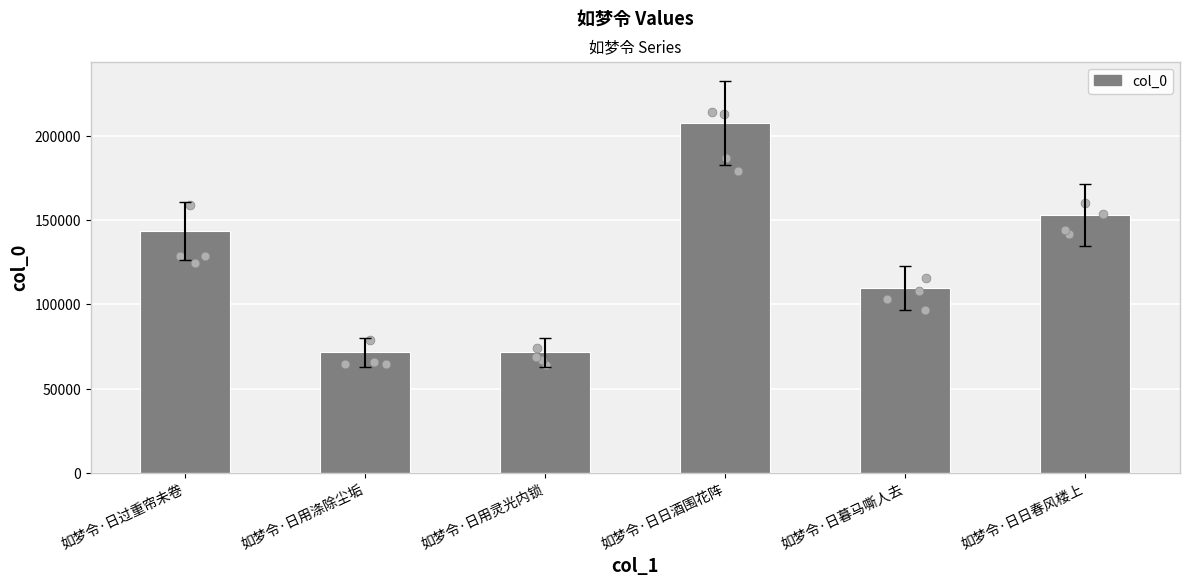

Approximately how many times larger is the value at 如梦令·日日酒围花阵 compared to 如梦令·日用灵光内锁?

2.9